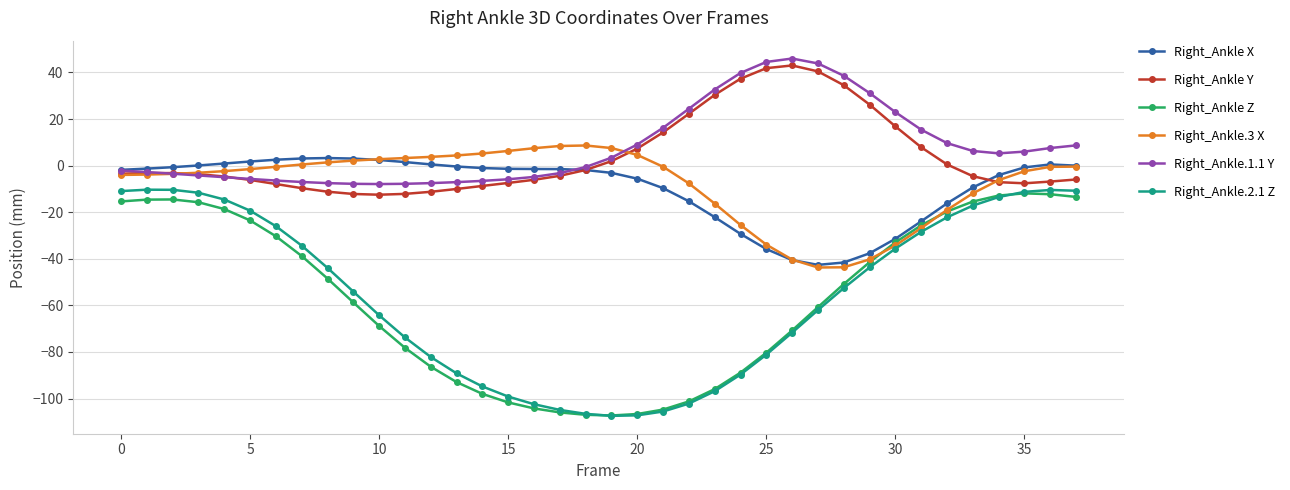

True or false: Right_Ankle Z and Right_Ankle.1.1 Y intersect in this chart.

False